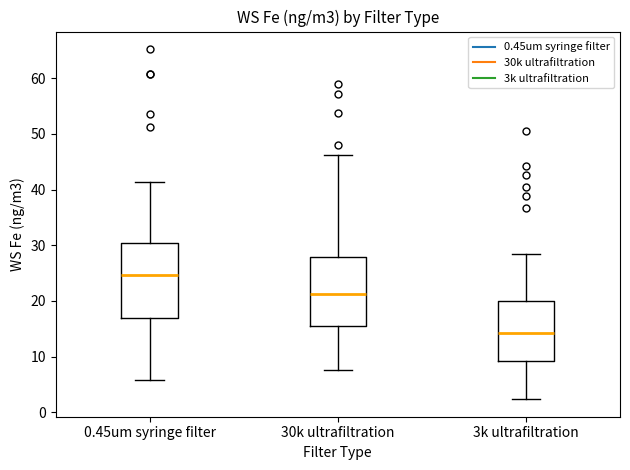

Reading left to right, read every box against the y-axis: the position of its median line, the range the box covers, and the ends of its whiskers. The values are not printed on the chart, so give them approximately, as read against the axis.

0.45um syringe filter: median 25, box 17 to 30, whiskers 6 to 41
30k ultrafiltration: median 21, box 16 to 28, whiskers 8 to 46
3k ultrafiltration: median 14, box 9 to 20, whiskers 2 to 28